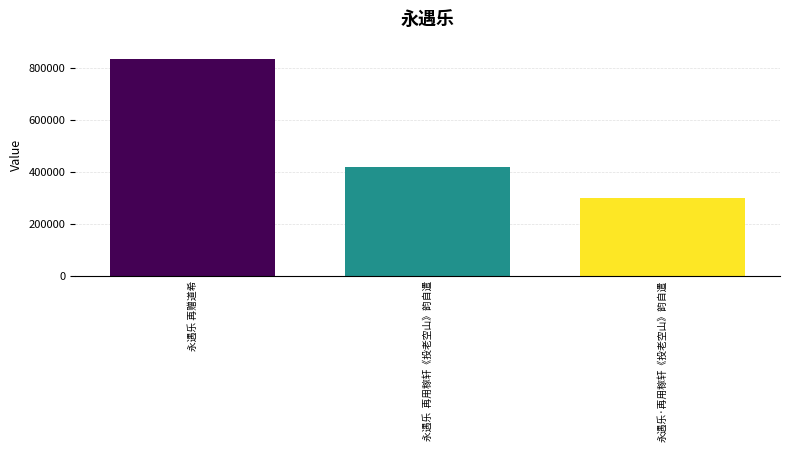

Read the value at 永遇乐 再赠道希.

835256